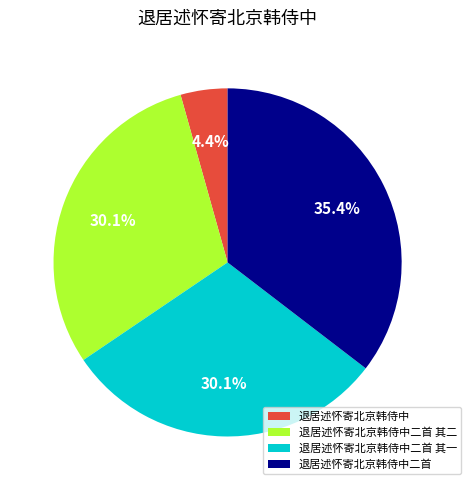

How many slices are in this pie chart?

4